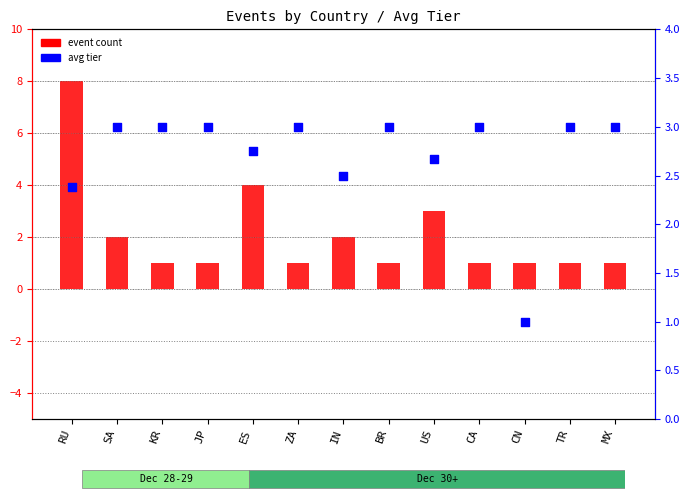

Is the value of event count at KR greater than the value of avg tier at CN?

No